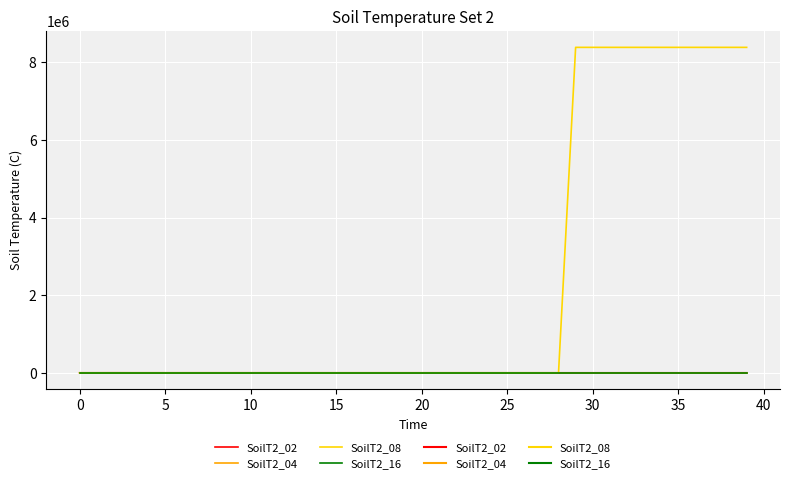

Where is the first local maximum for SoilT2_02?

5